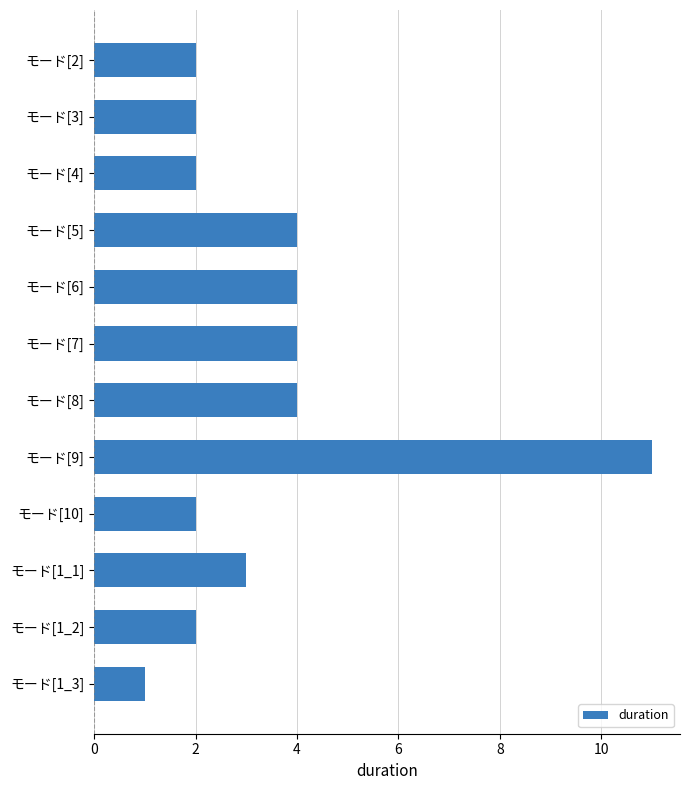

How many values are between 2 and 4?

10